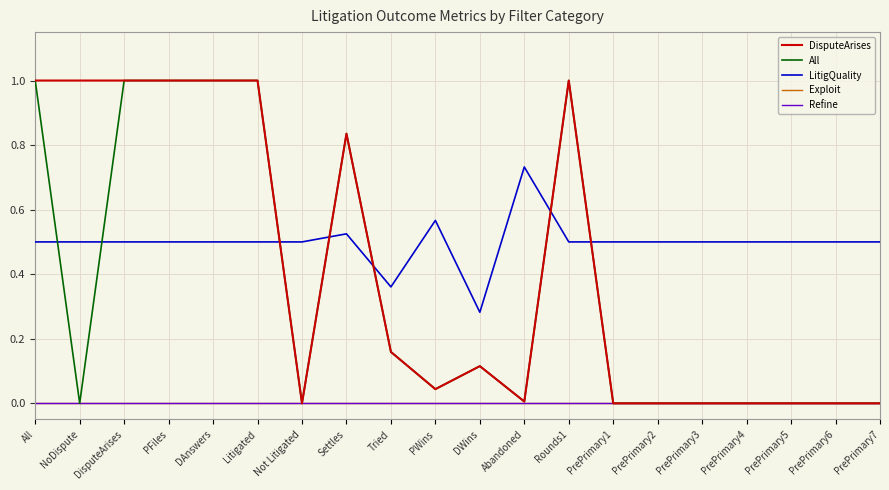

What is the greatest value displayed?

1.0